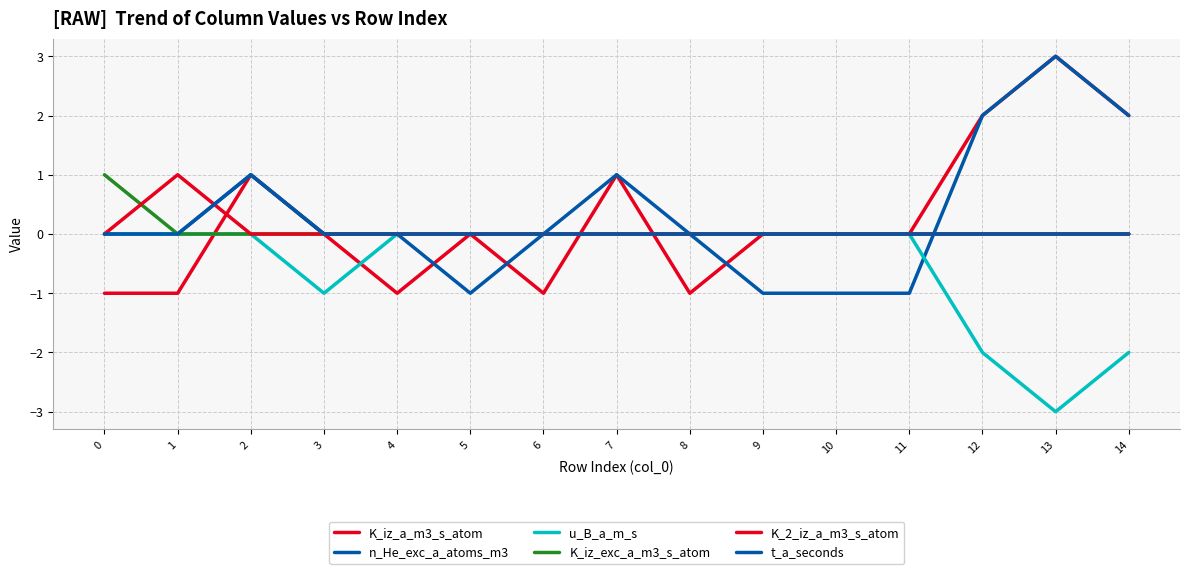

Which has a higher value, 12 or 2?

12